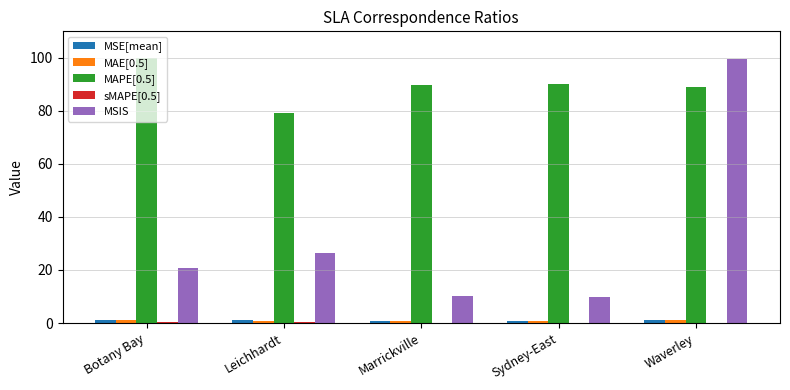

What is the greatest value displayed?

100.0